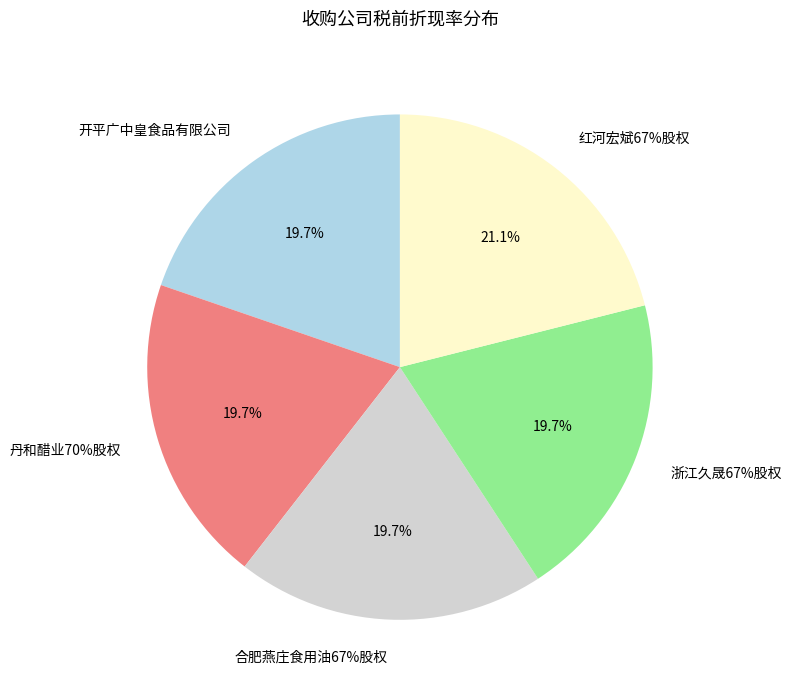

How many slices are in this pie chart?

5